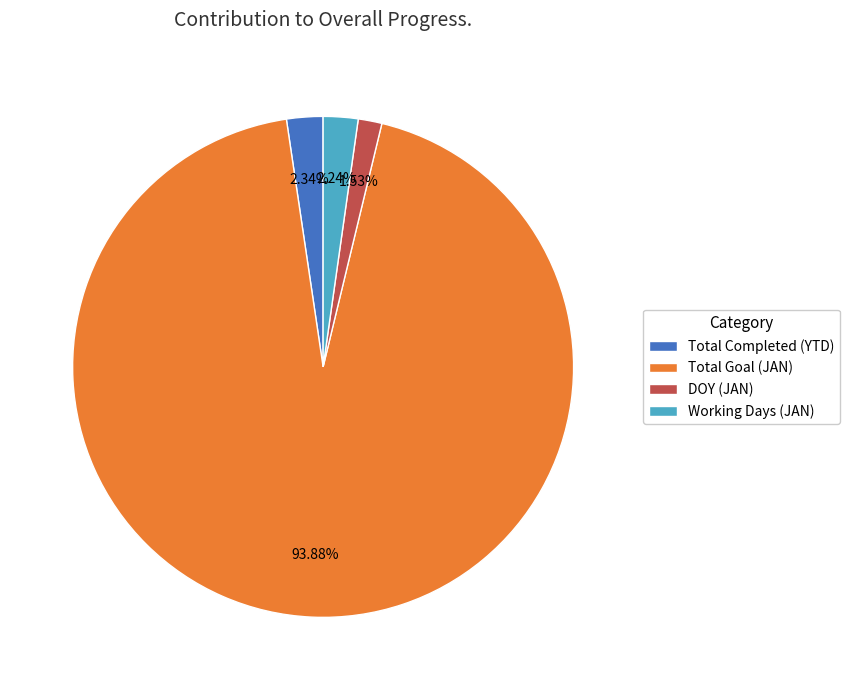

Approximately how many times larger is the value at Working Days (JAN) compared to DOY (JAN)?

1.5